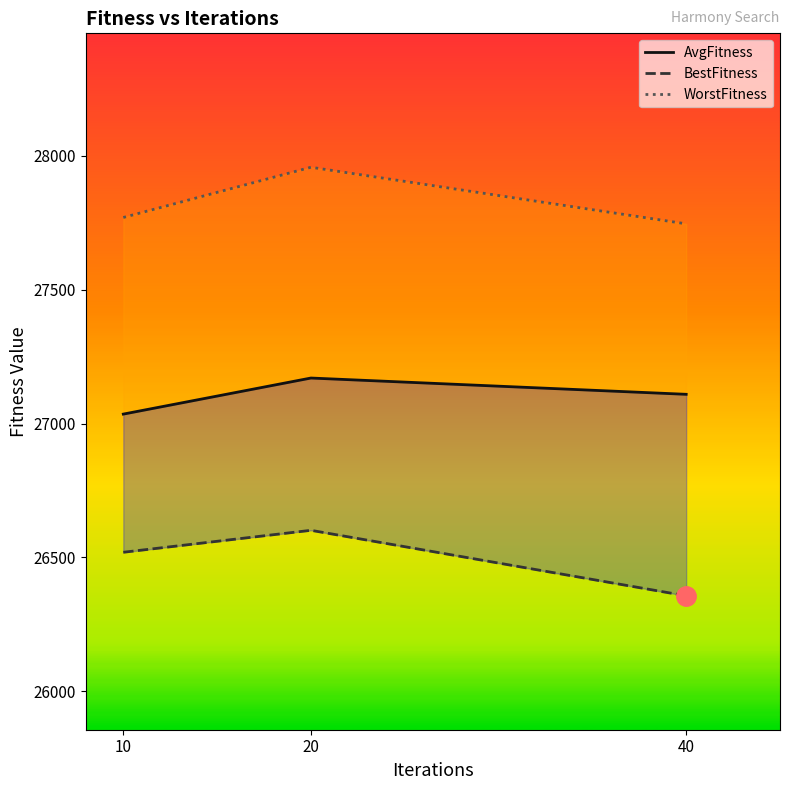

What is the maximum value shown in the chart?

27956.9